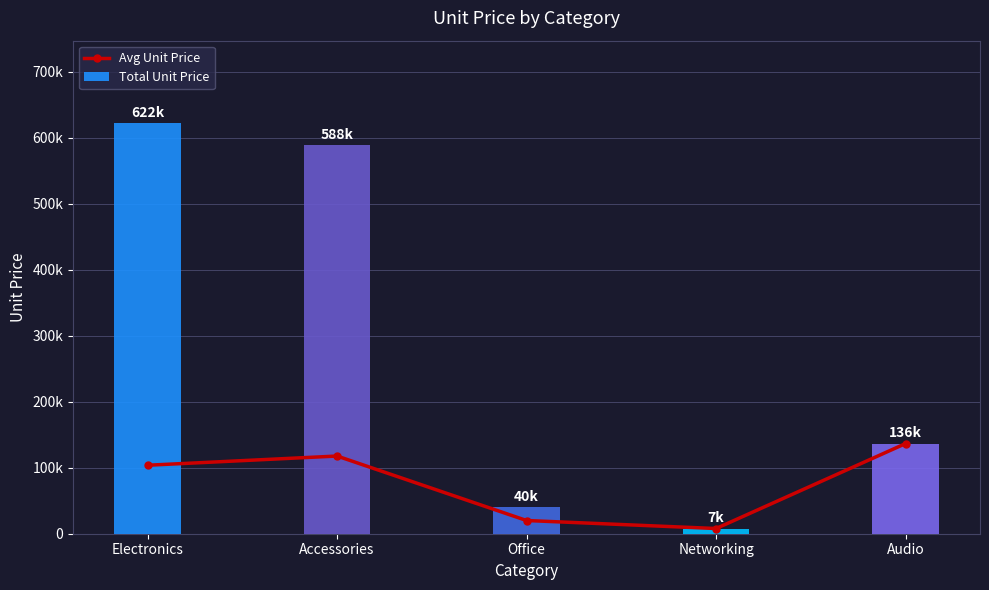

What is the smallest value displayed?

7872